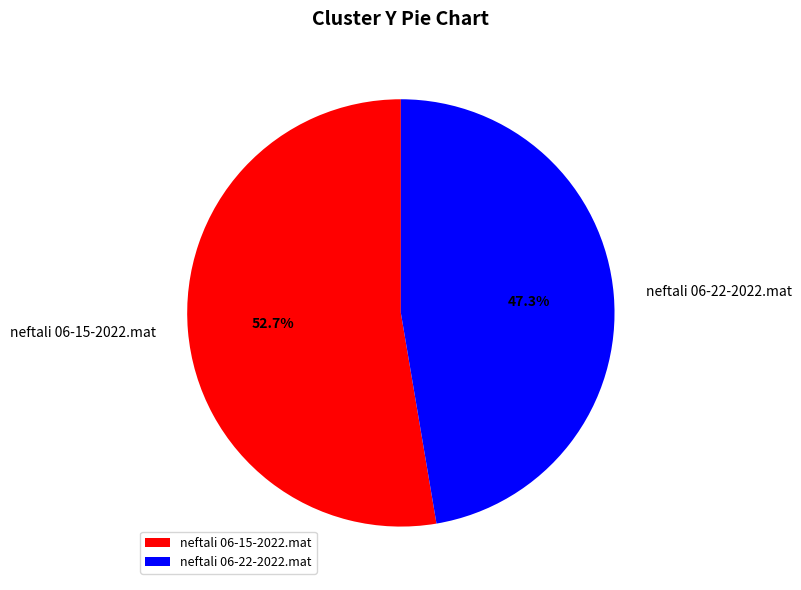

Is it true that neftali 06-22-2022.mat is 47% of the pie?

True